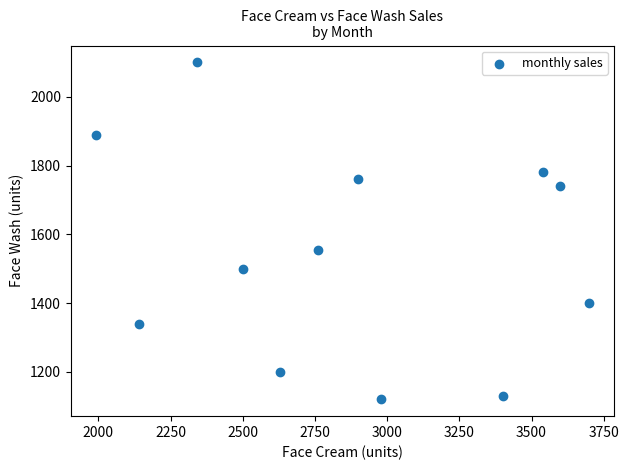

What is the range of Y values (max minus min)?

980